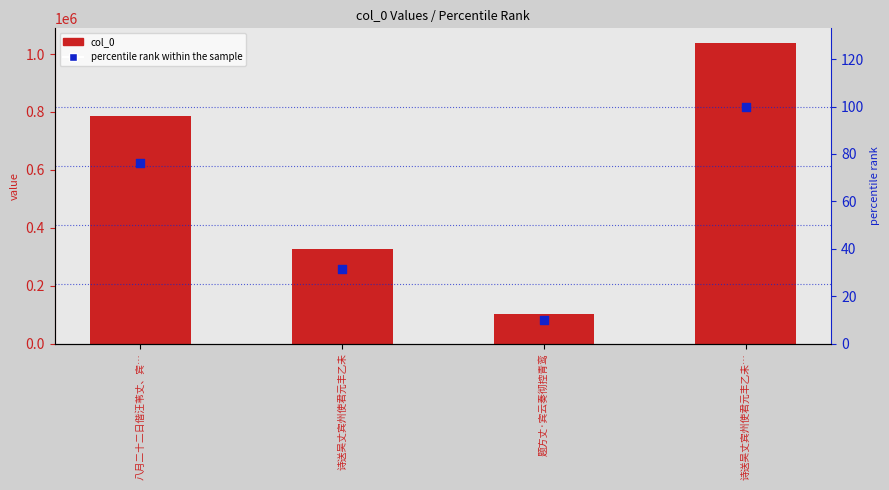

At how many categories does at least one series exceed 997989?

1